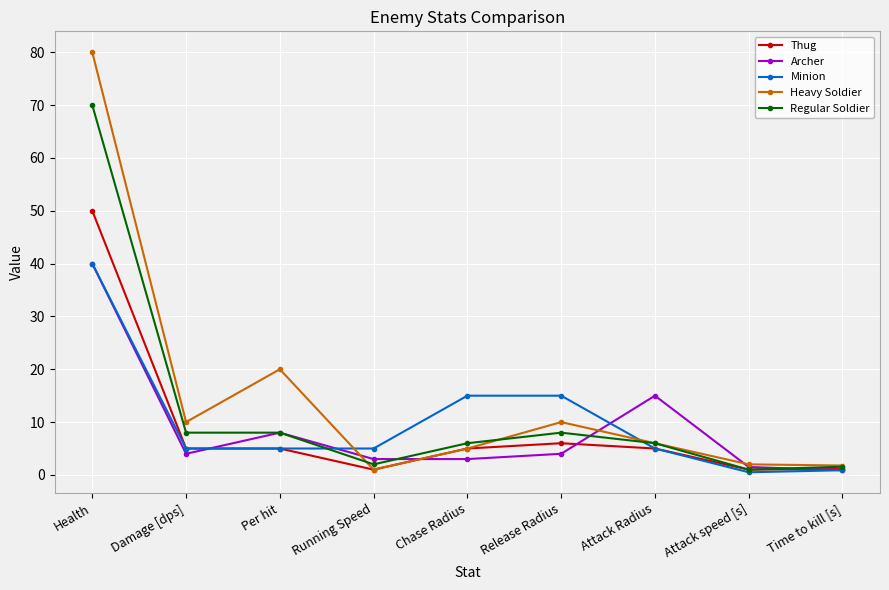

What is the value of the Thug point at the 7th from the left?

5.0